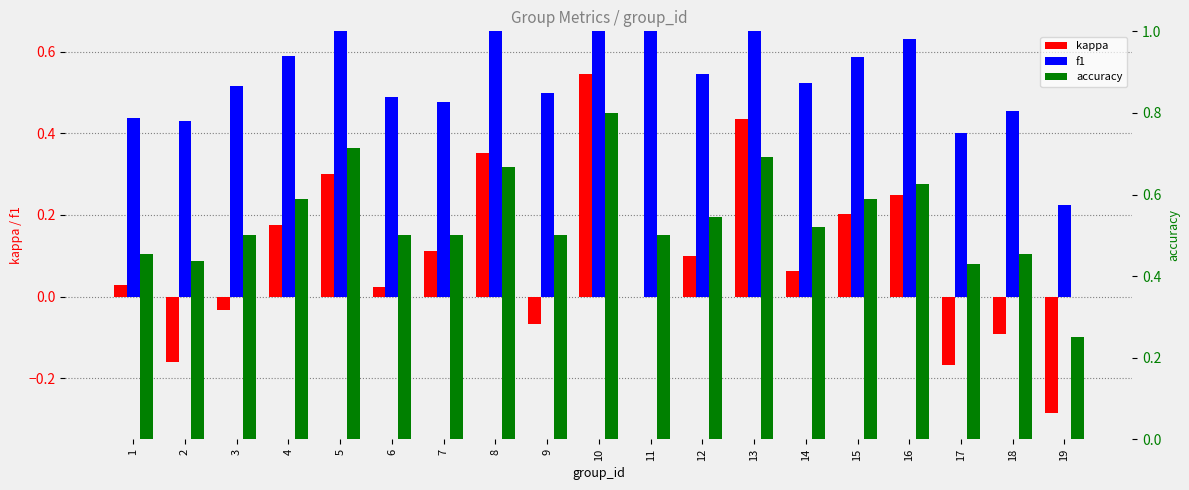

Which series changed the most between 10 and 11?

kappa